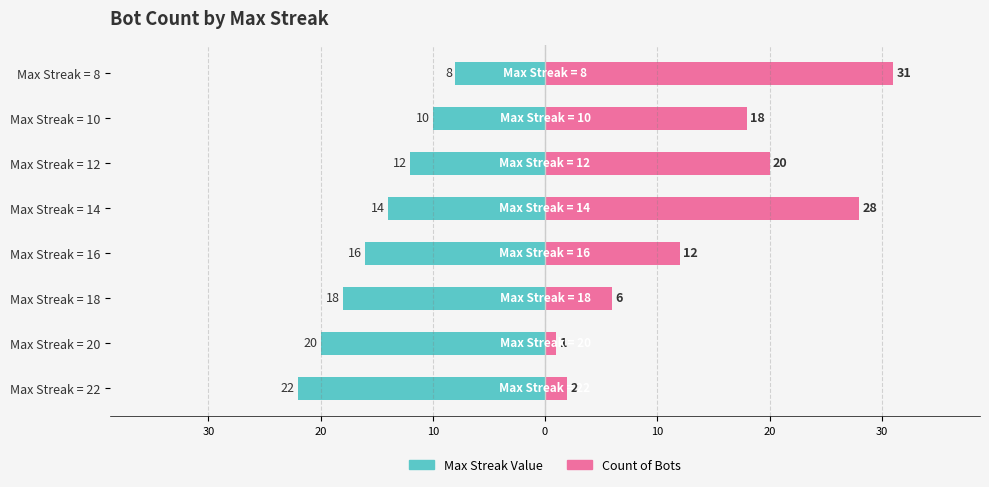

At how many categories does at least one series exceed -2?

8